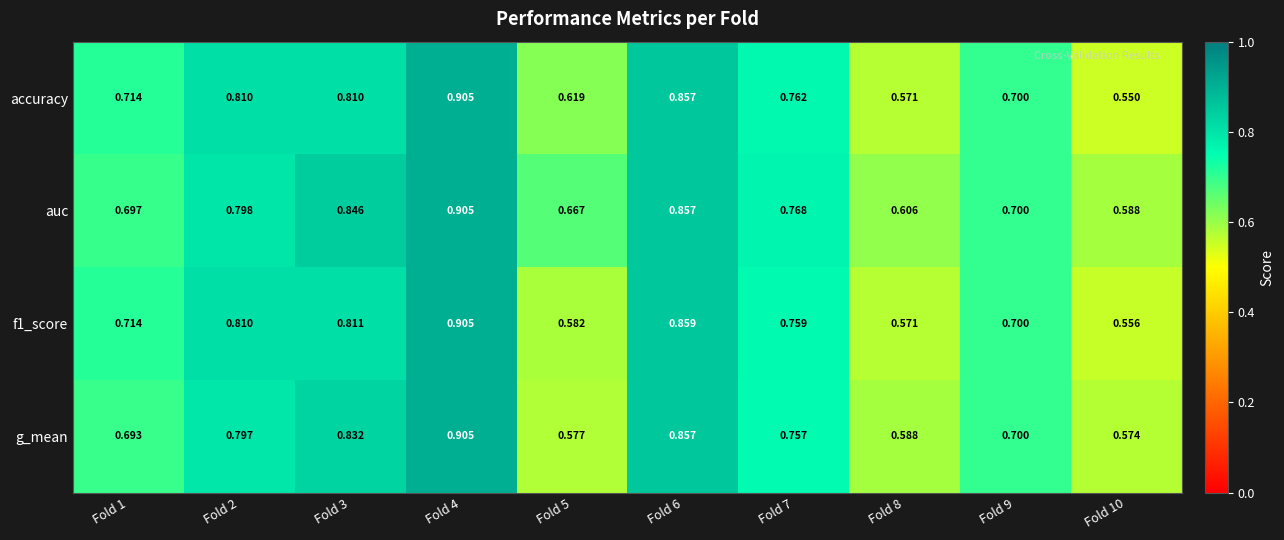

How many series are shown in this chart?

4